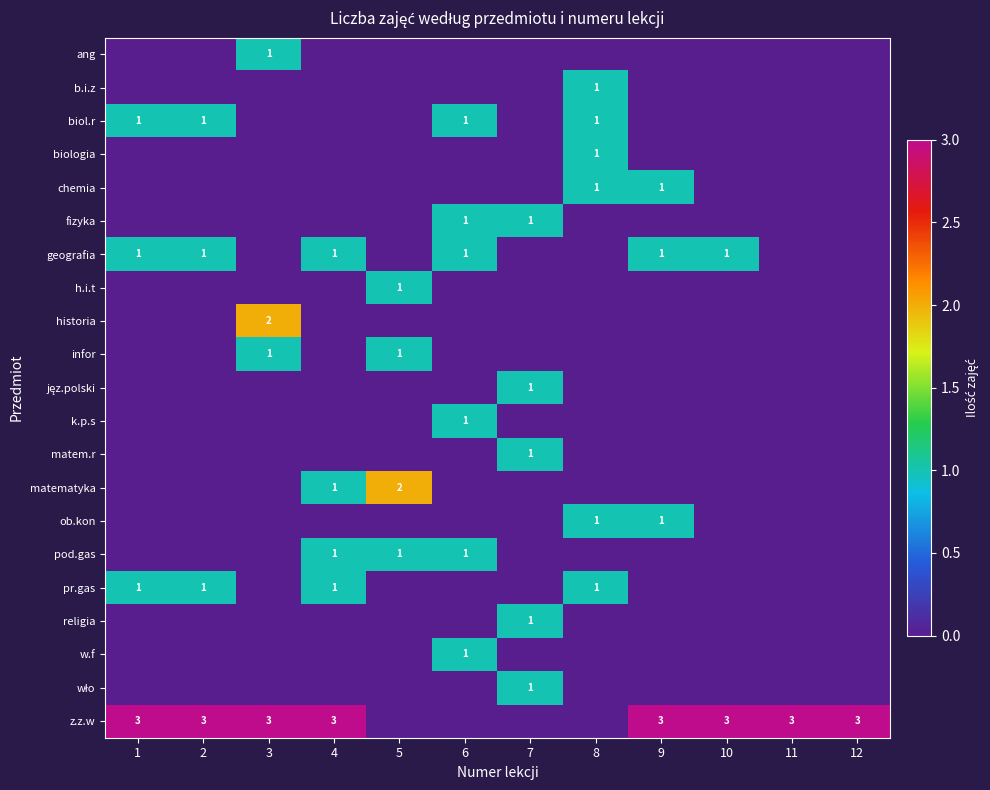

Rank the series at 11 from lowest to highest value.

ang, b.i.z, biol.r, biologia, chemia, fizyka, geografia, h.i.t, historia, infor, jęz.polski, k.p.s, matem.r, matematyka, ob.kon, pod.gas, pr.gas, religia, w.f, wło, z.z.w